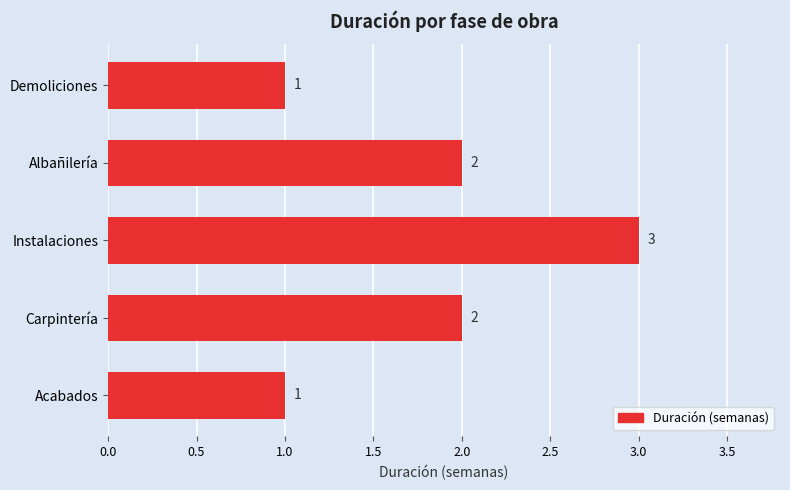

What is the smallest value displayed?

1